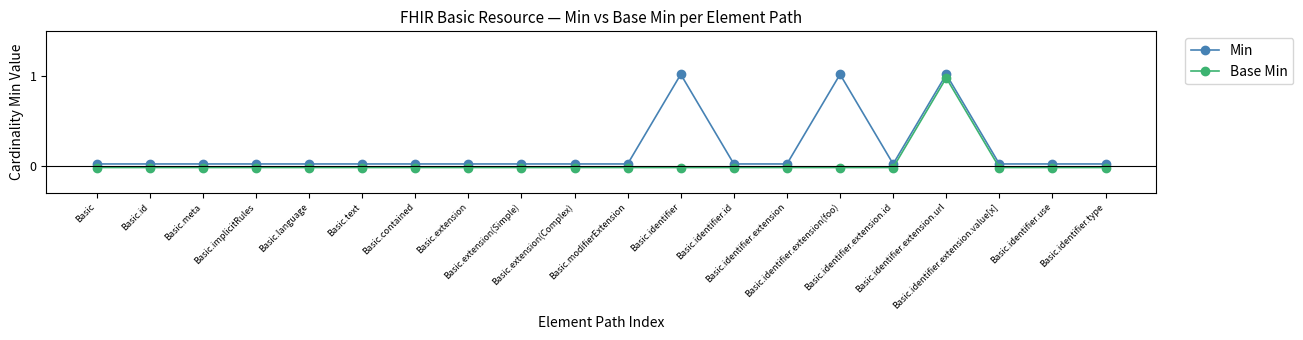

How many interior local peaks does the Min series have?

3